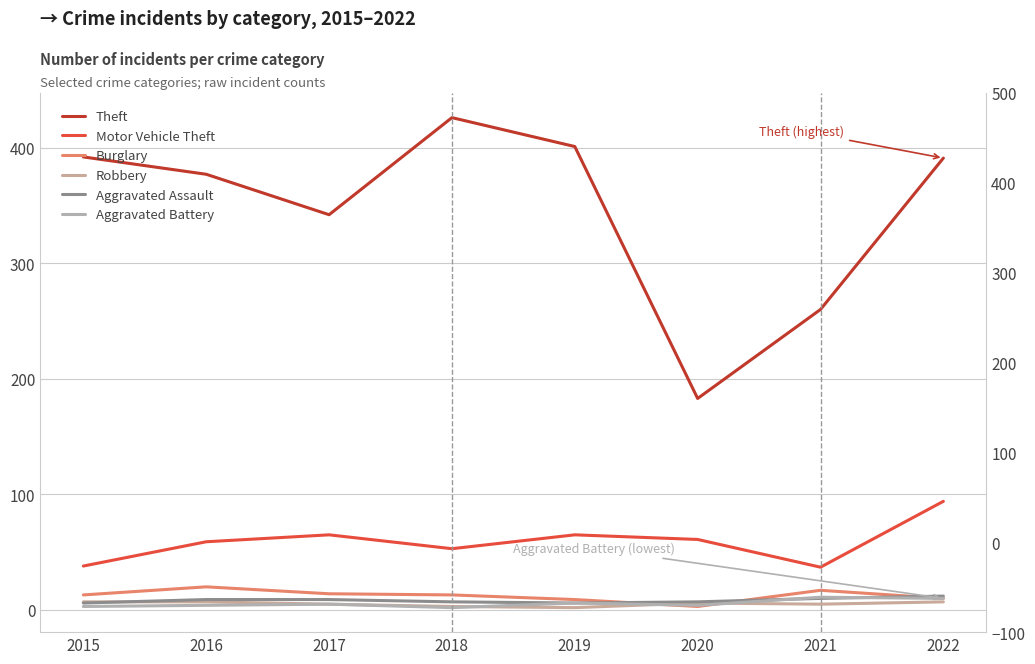

Which series has the largest total across all categories?

Theft